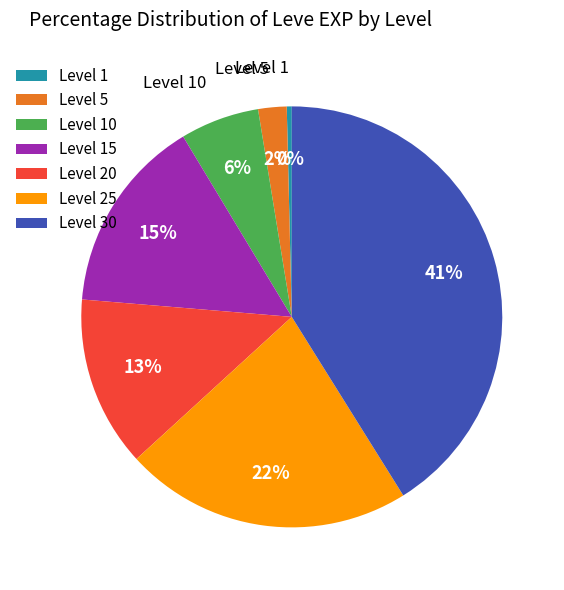

How many segments does this pie chart have?

7